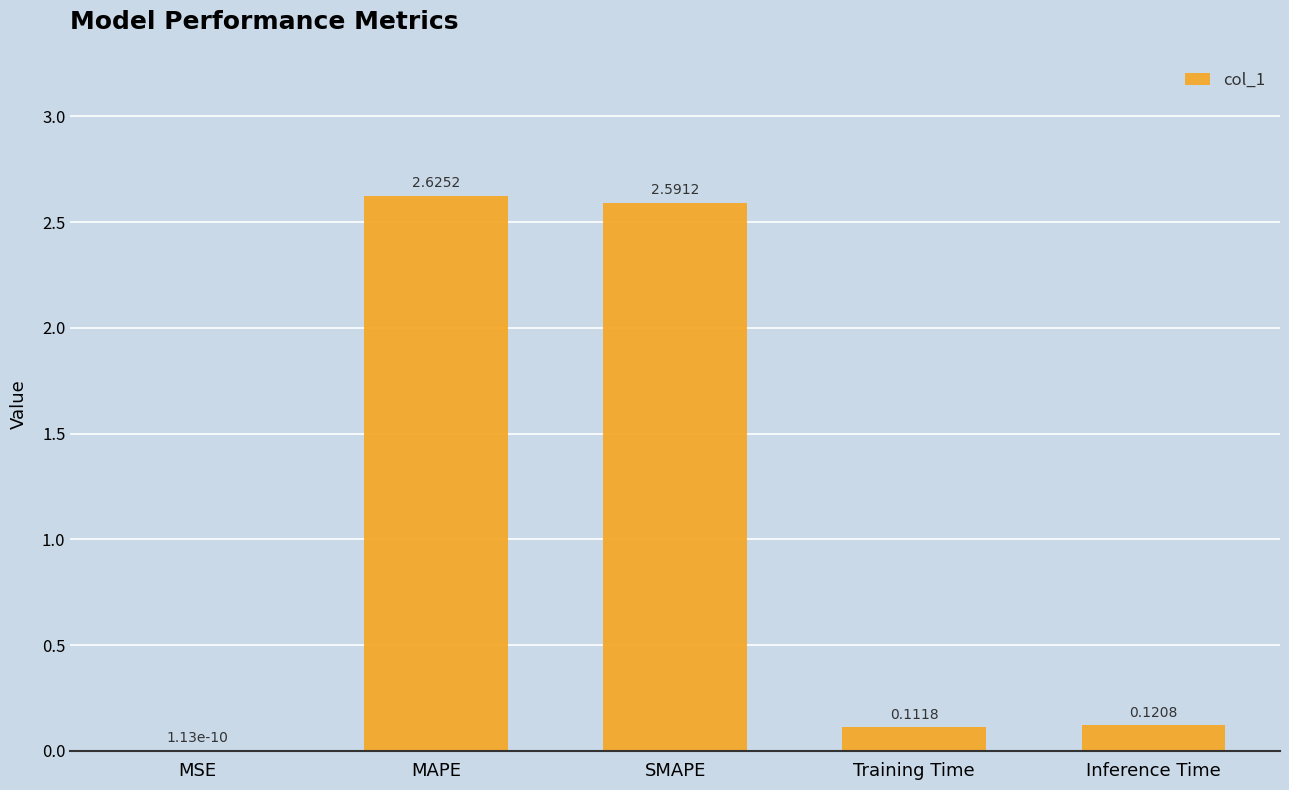

What is the sum of the values at SMAPE and Training Time?

2.7